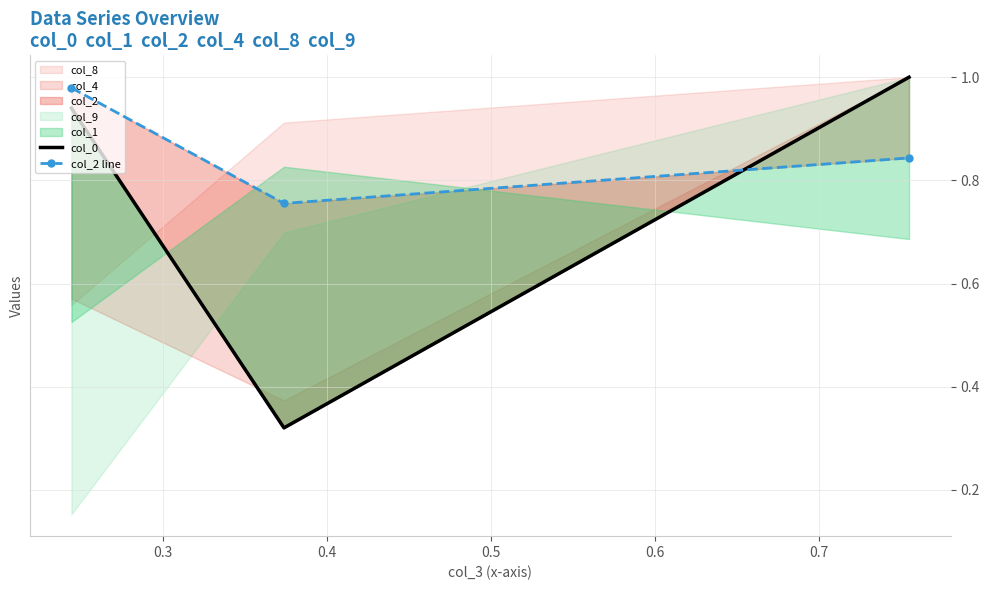

How many lines are shown in the chart?

2